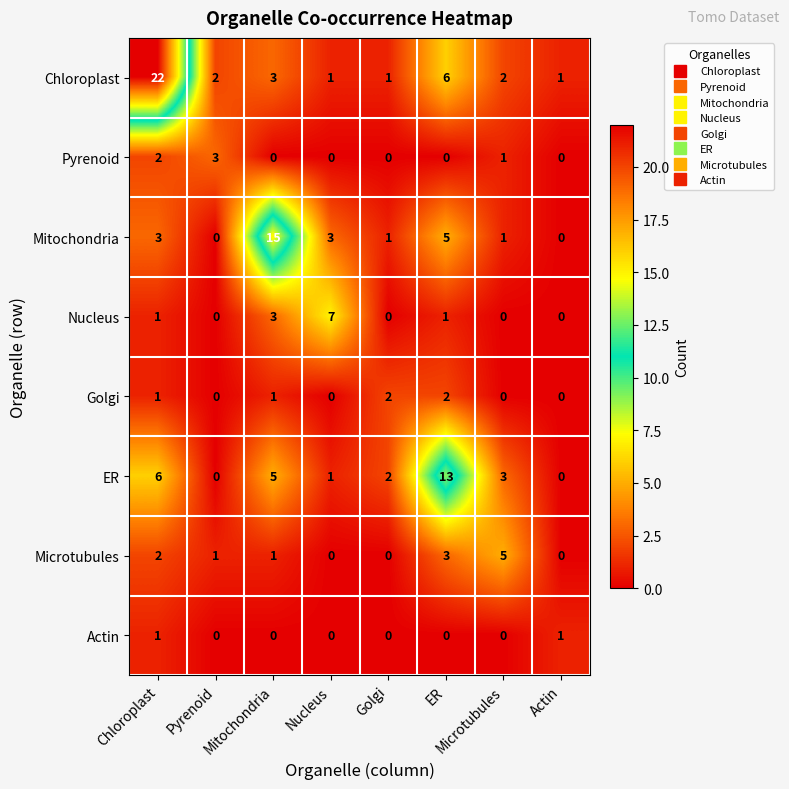

Which series has the largest range (max minus min)?

Chloroplast